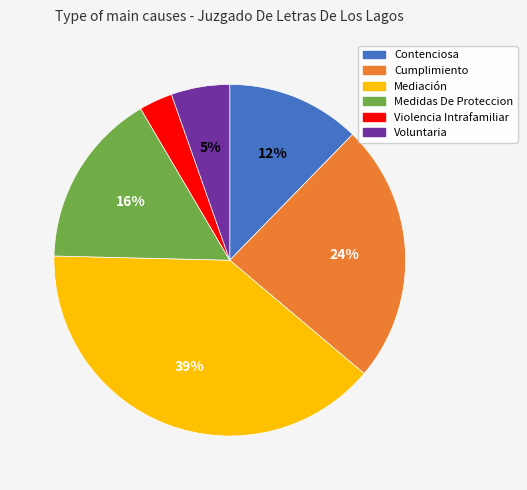

Is it true that Violencia Intrafamiliar is 3% of the pie?

True